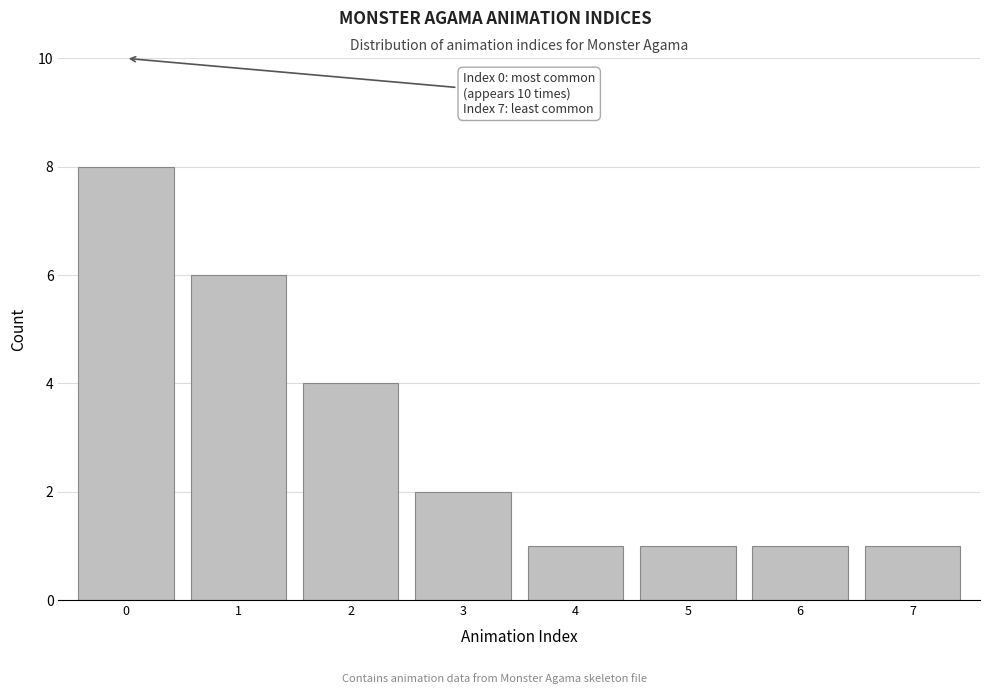

Reading left to right, list all the values displayed in this chart.

0=8	1=6	2=4	3=2	4=1	5=1	6=1	7=1